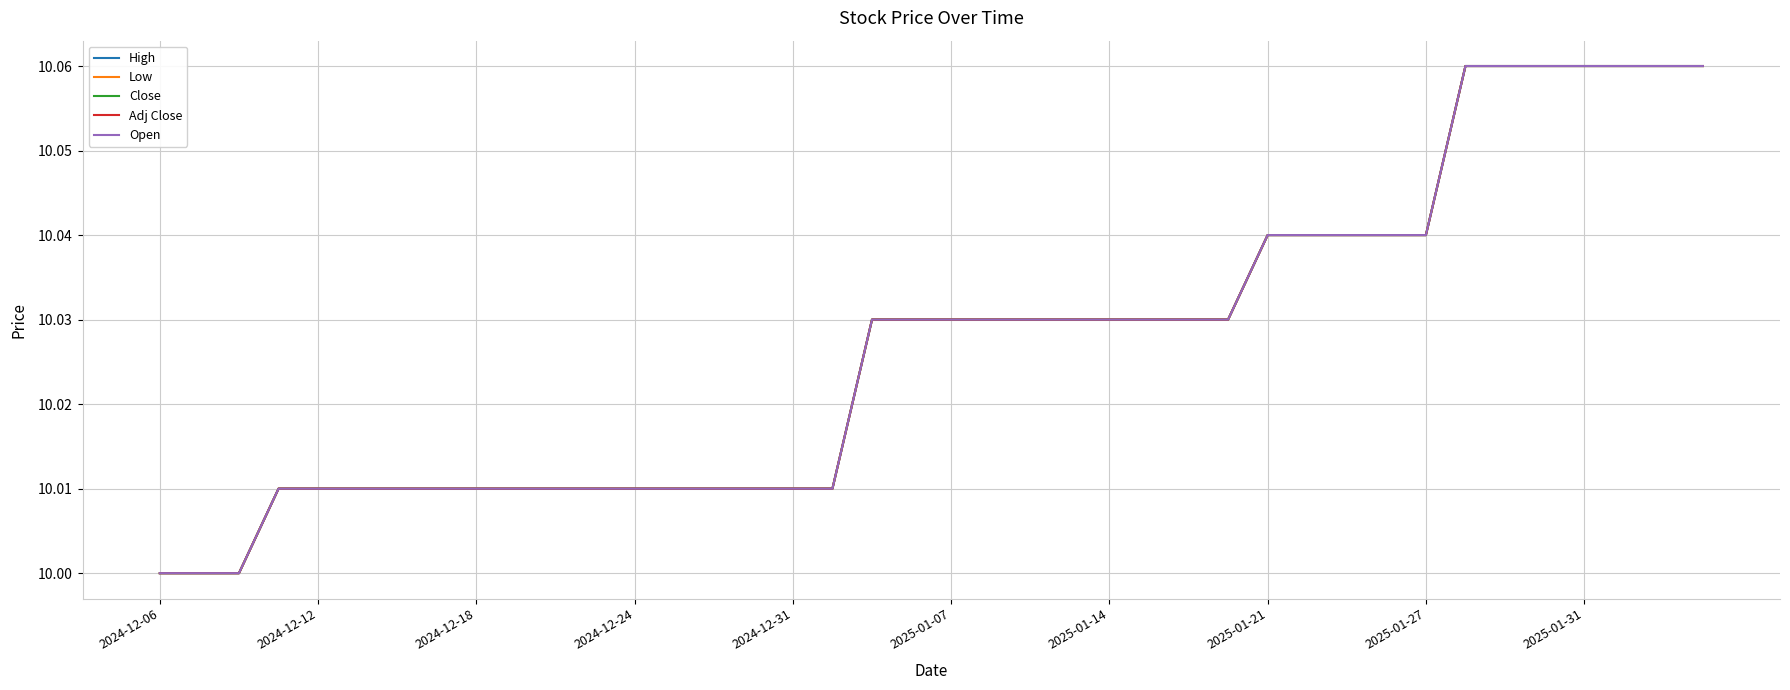

Is this an area chart (filled region under the line)?

No